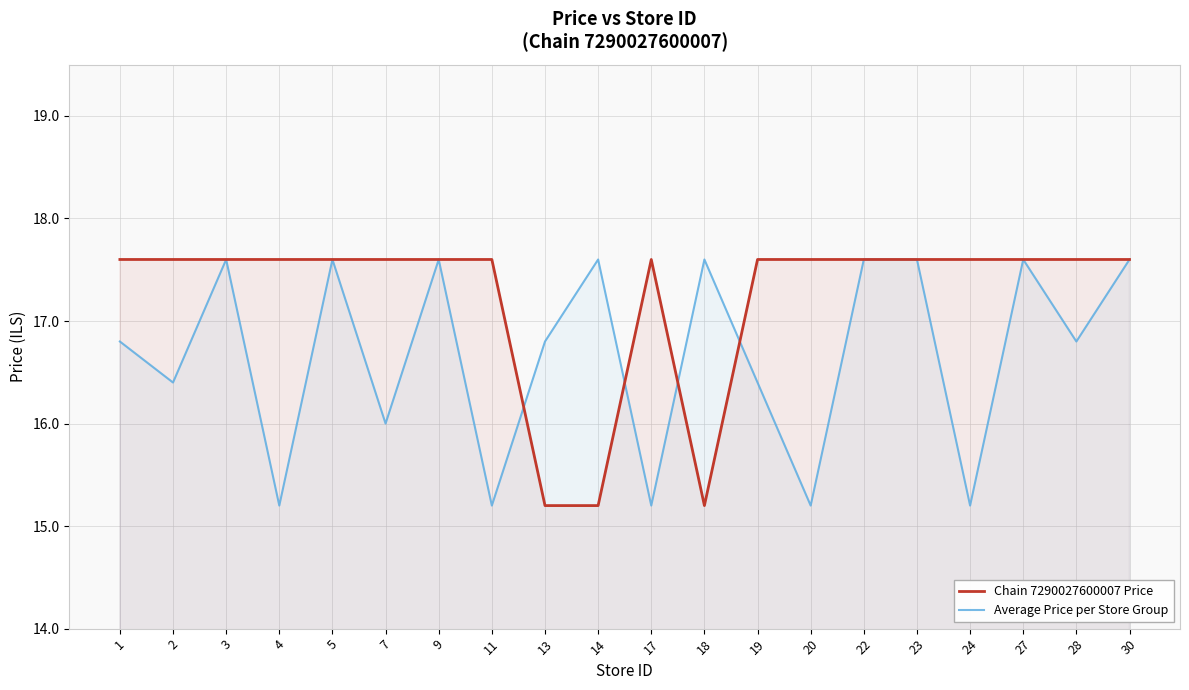

List the series in order of their overall mean, highest first.

Chain 7290027600007 Price, Average Price per Store Group